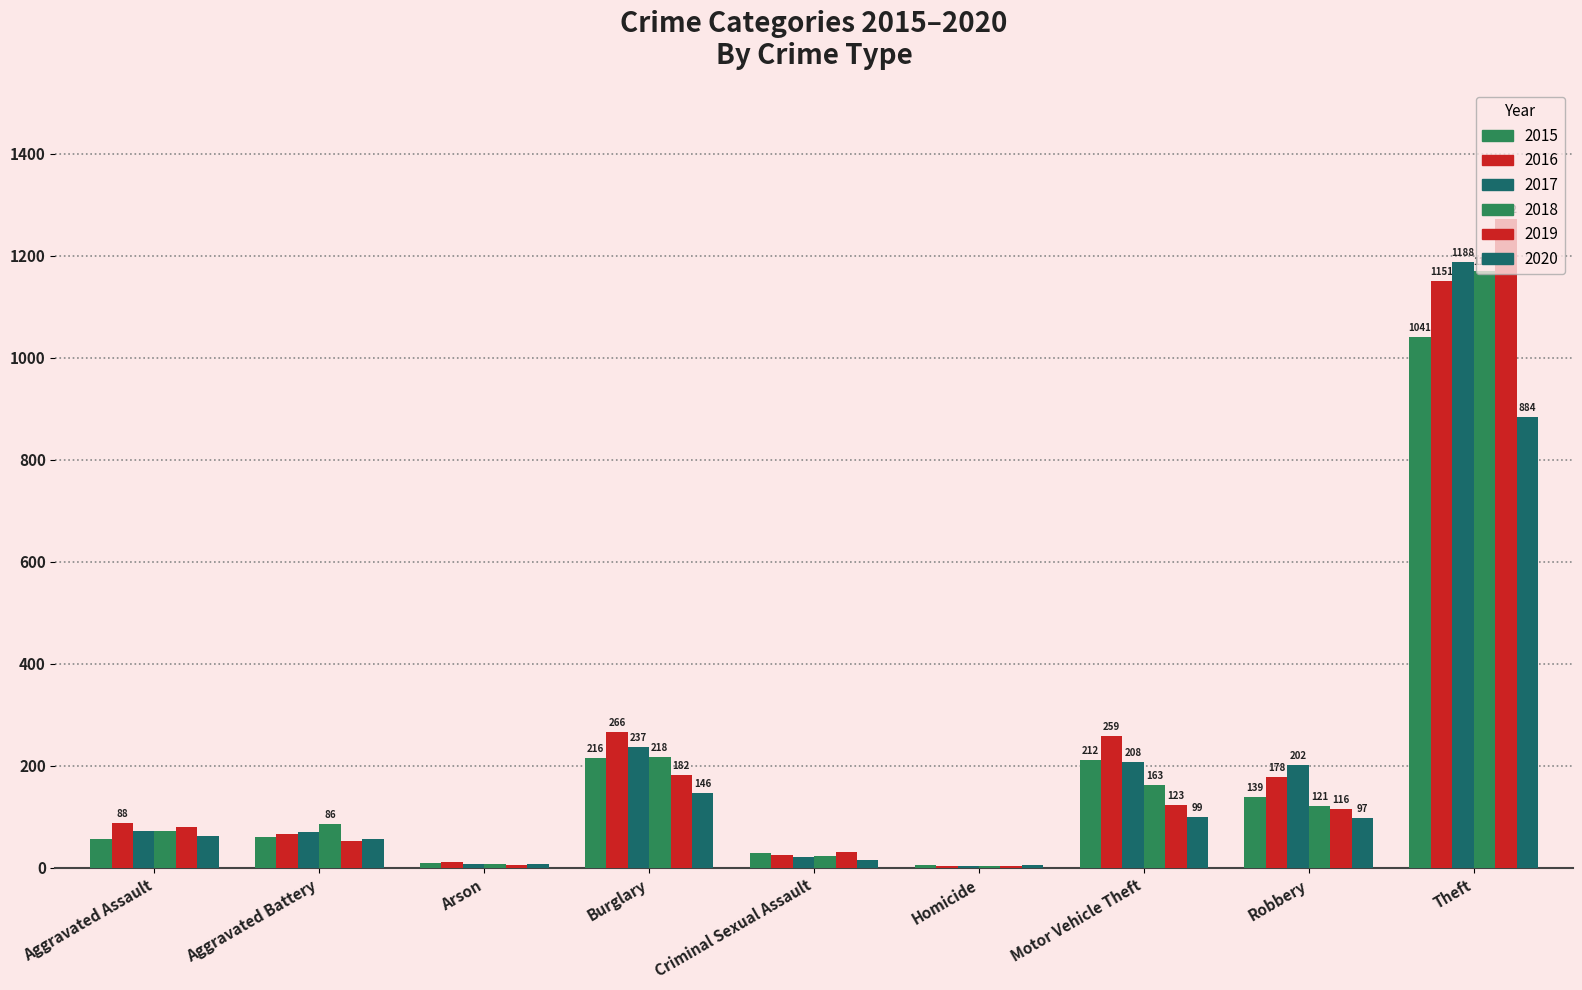

How many categories are shown in the chart?

9